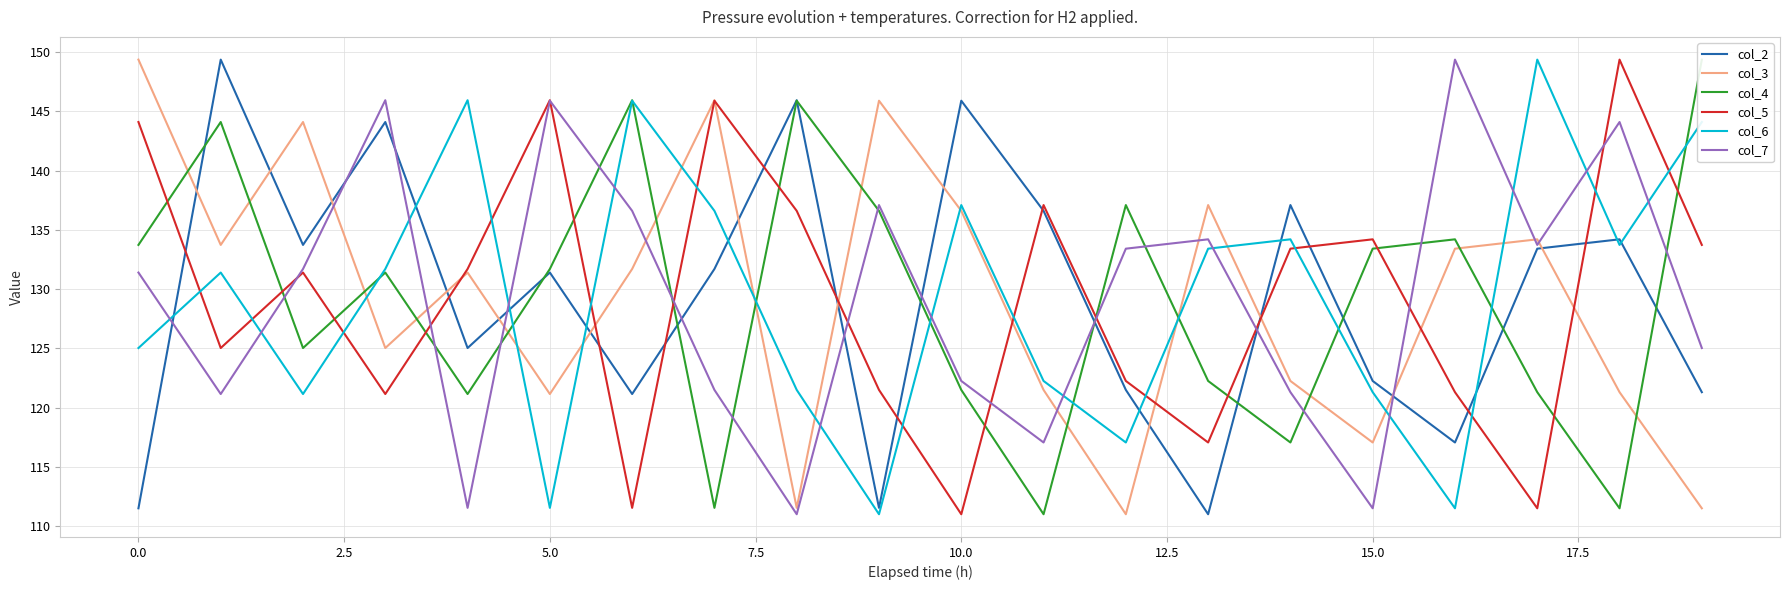

True or false: col_5 has a value of 34.6 at 0.0.

False